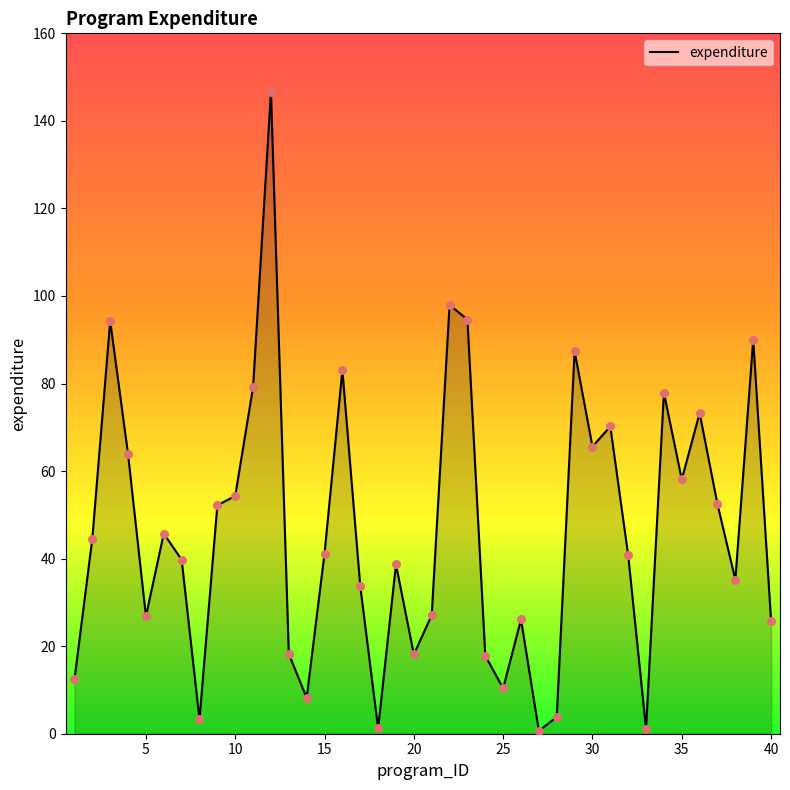

What is the greatest value displayed?

146.7